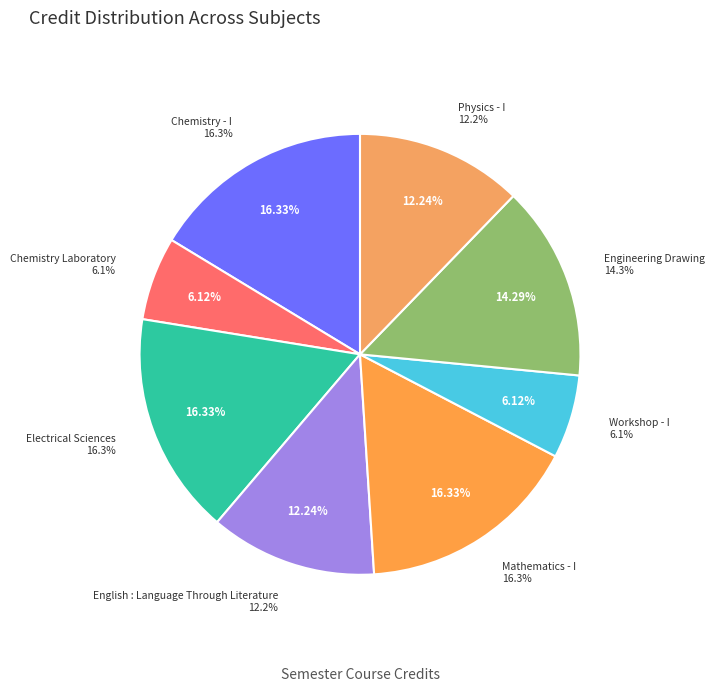

To the nearest percent, what is the average slice percentage?

12%